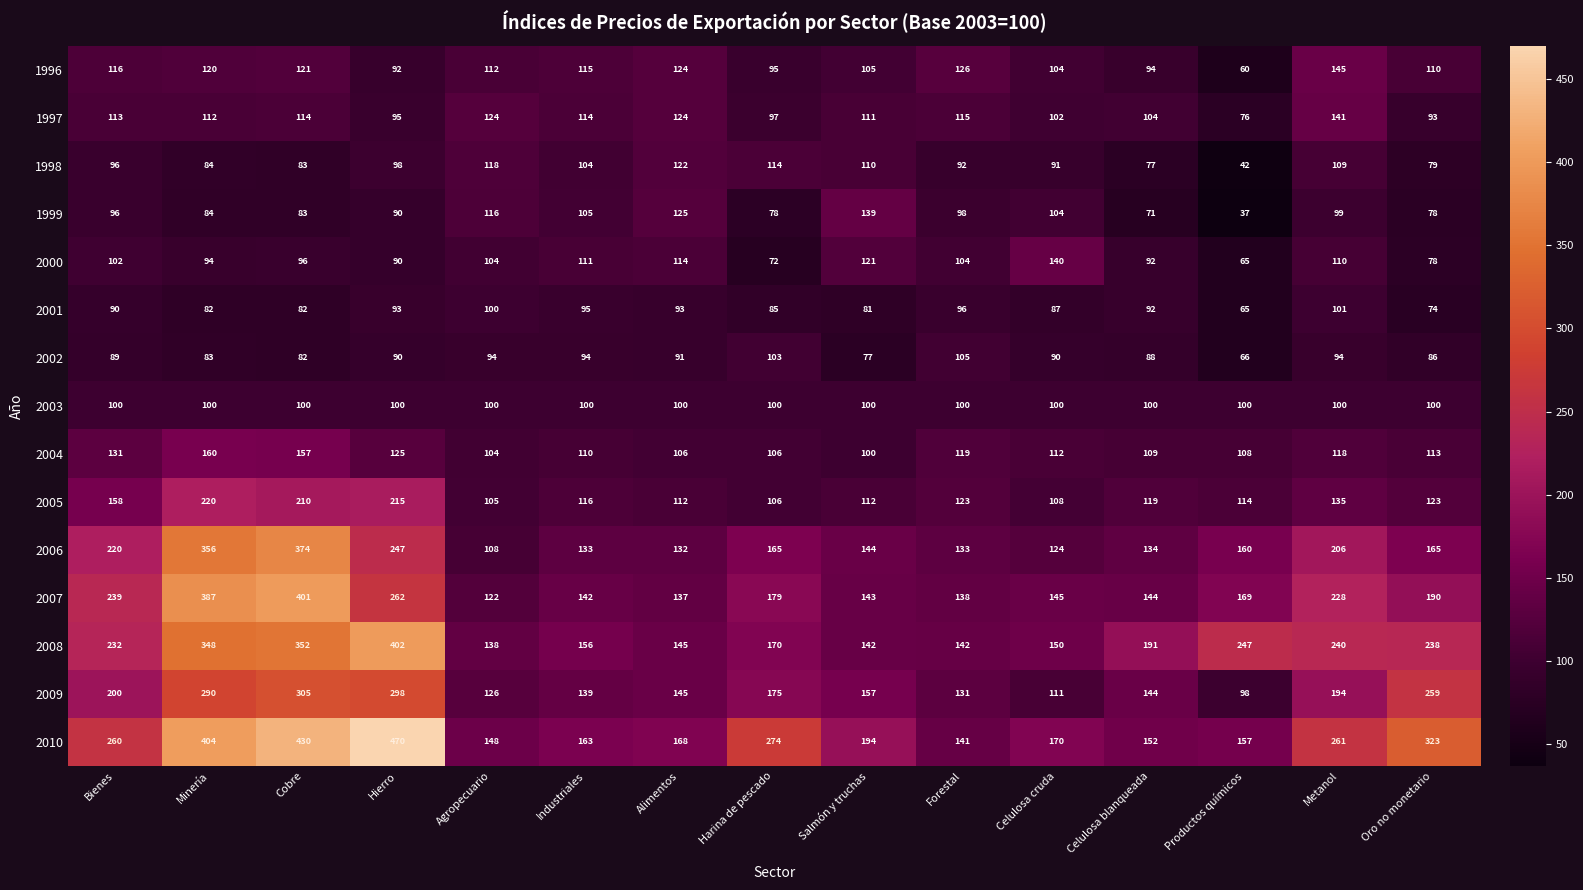

What value does the 1997 series have at Metanol?

141